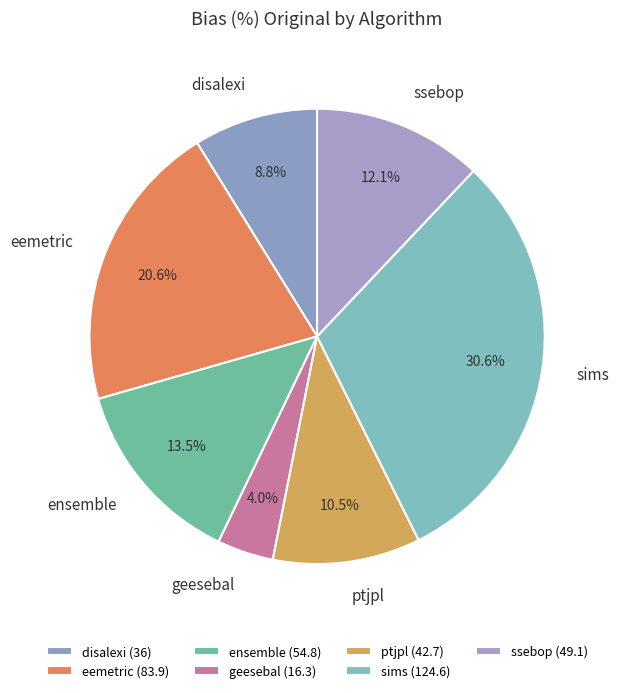

Which slice is the smallest?

geesebal